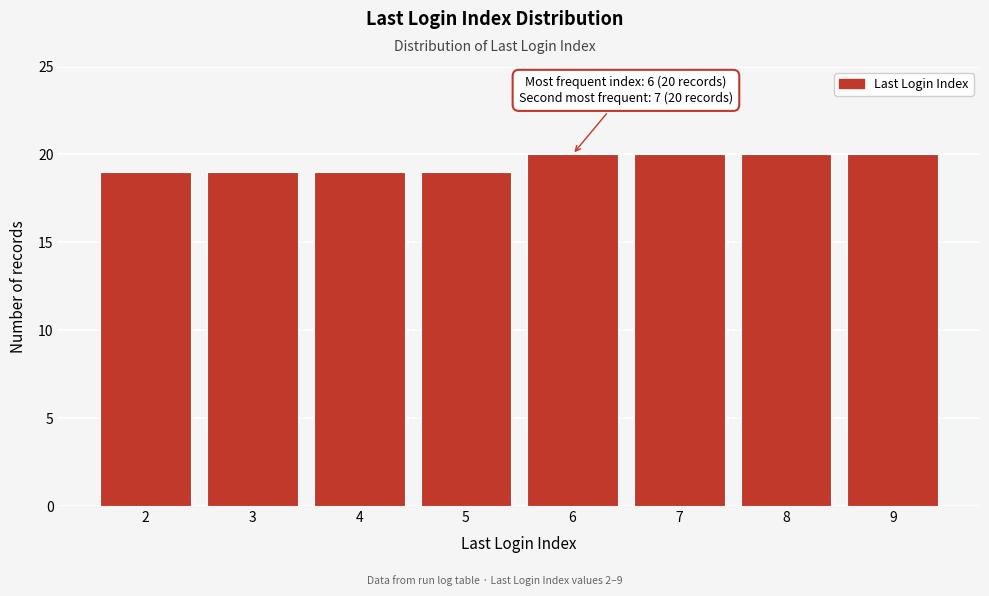

Reading right to left, transcribe all the data shown in this chart.

9=20	8=20	7=20	6=20	5=19	4=19	3=19	2=19